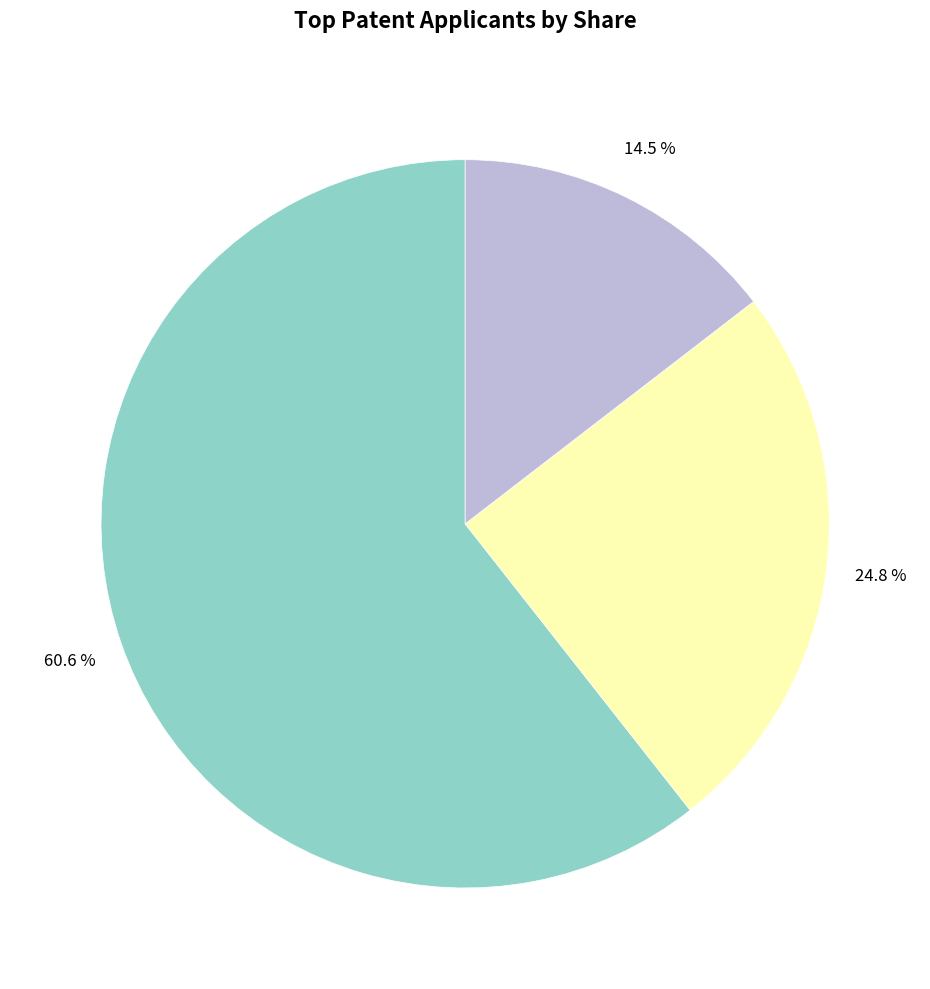

Is there a majority slice in this chart?

Yes